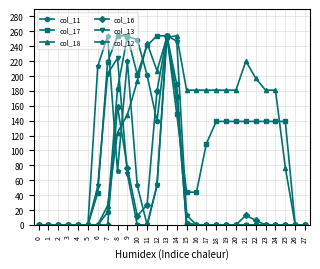

How many values in the col_17 series are below 139?

12